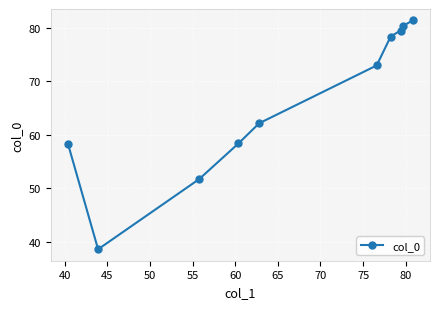

What is the difference between the second highest and second lowest values?

28.7